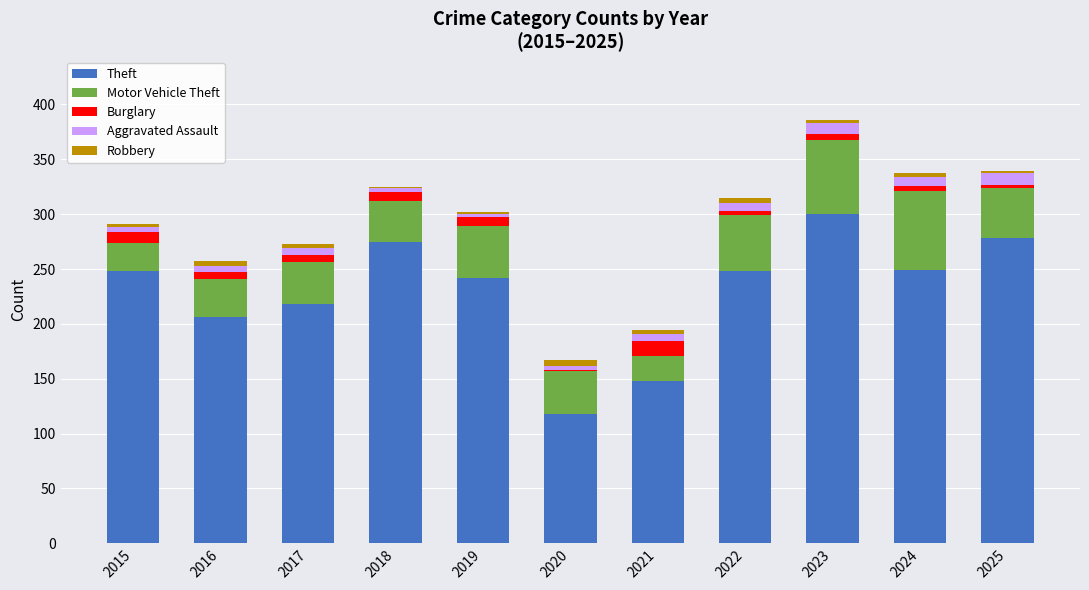

What is the highest value of the Theft series?

300